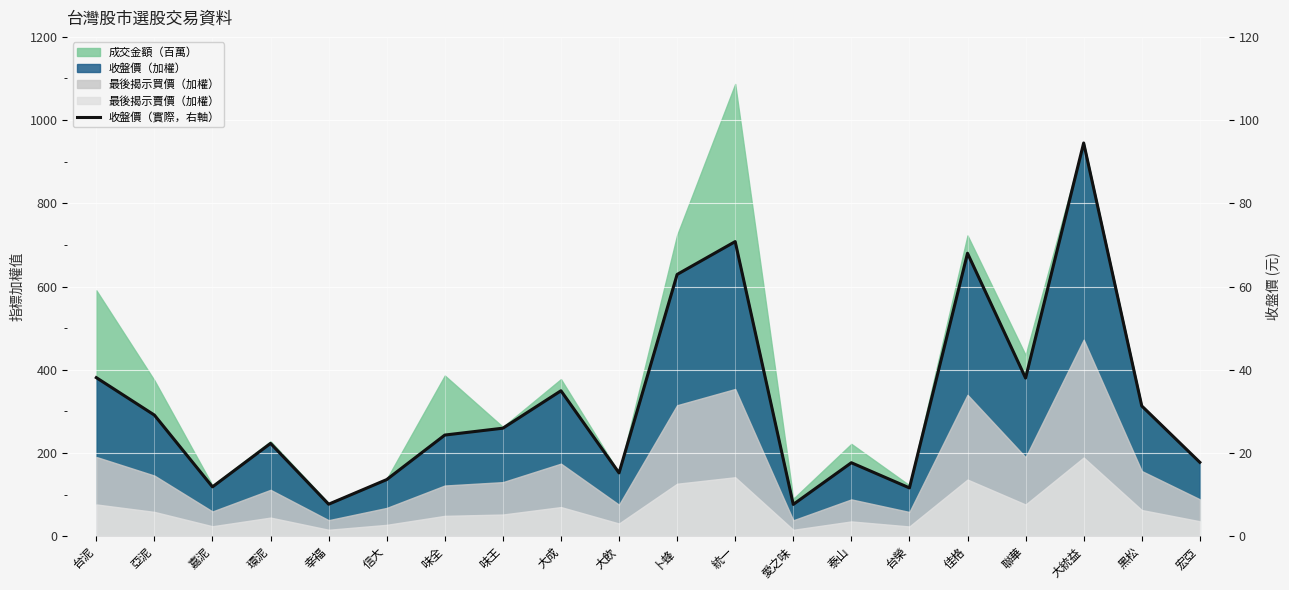

How many interior local peaks (higher than both neighbors) does the data have?

6